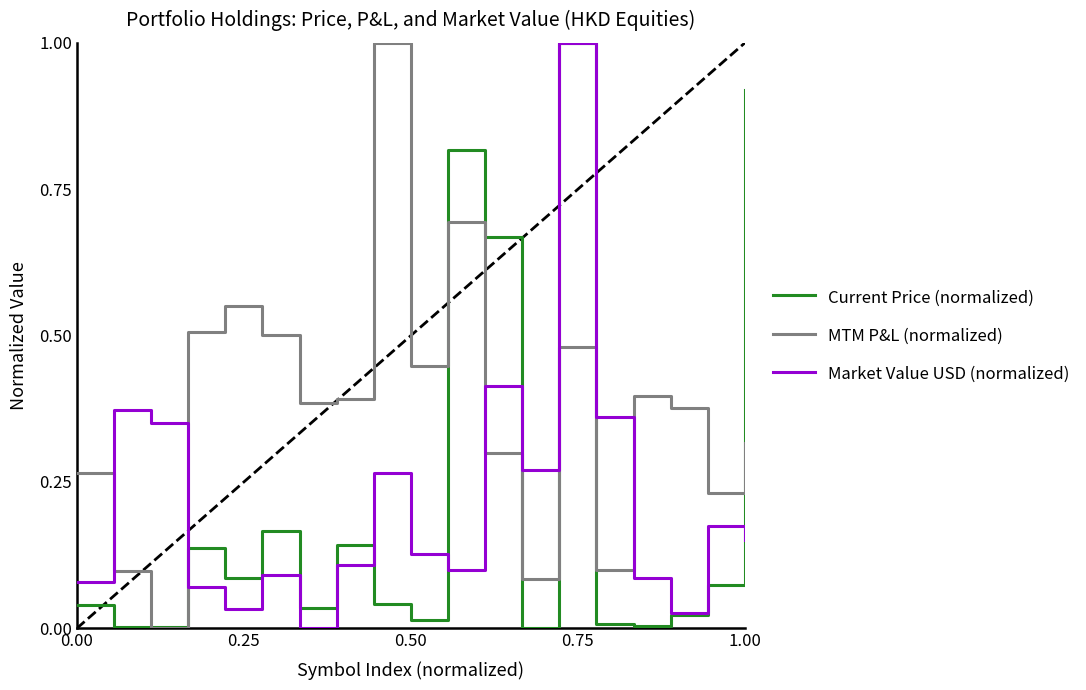

After their last crossing, which series has the higher values: MTM P&L (normalized) or Market Value USD (normalized)?

MTM P&L (normalized)